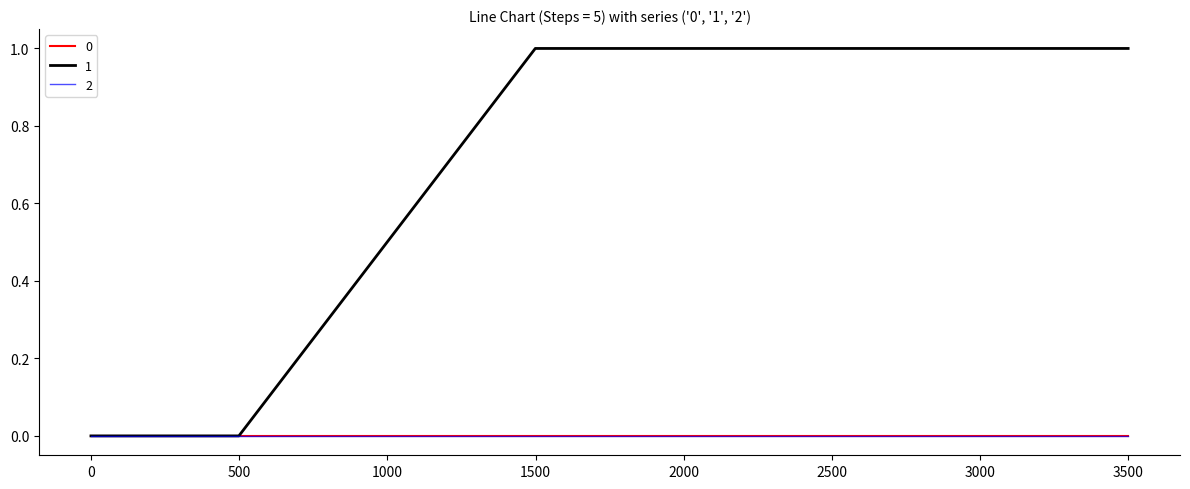

Does the chart have visible grid lines?

No